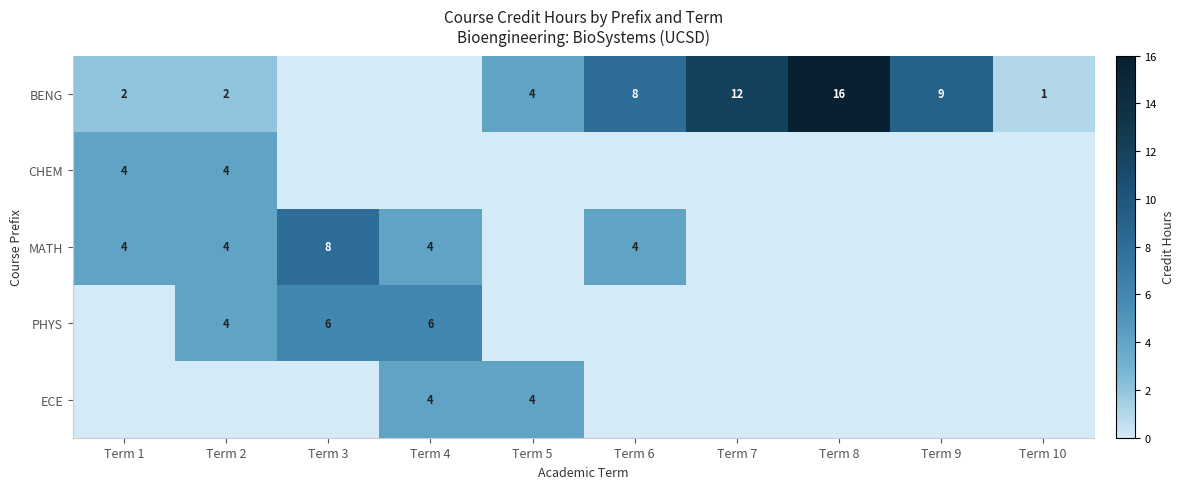

What is the difference between the maximum and minimum values in the ECE series?

4